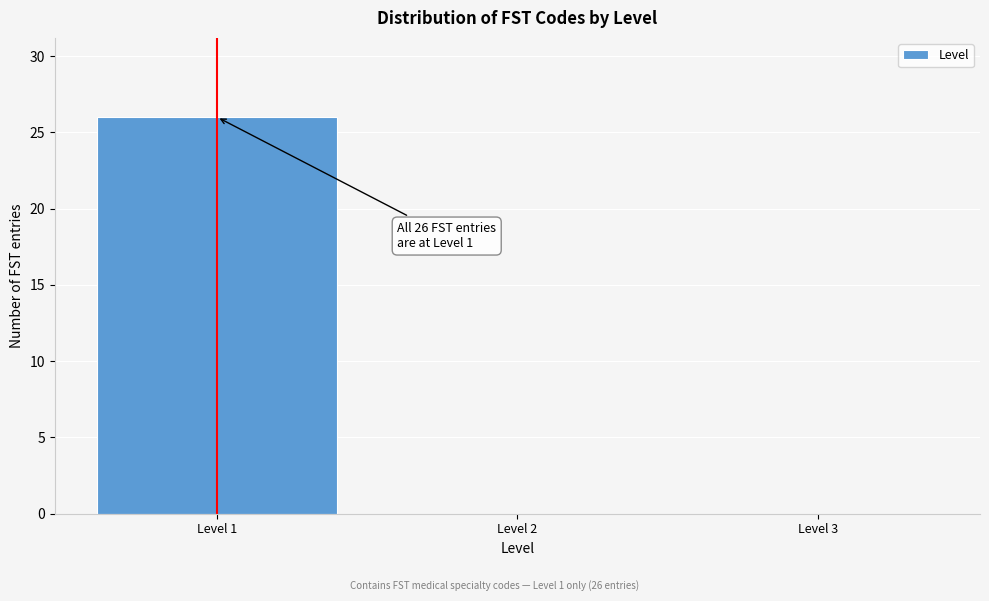

Which range on the x-axis has the tallest bar?

0.5 to 1.5